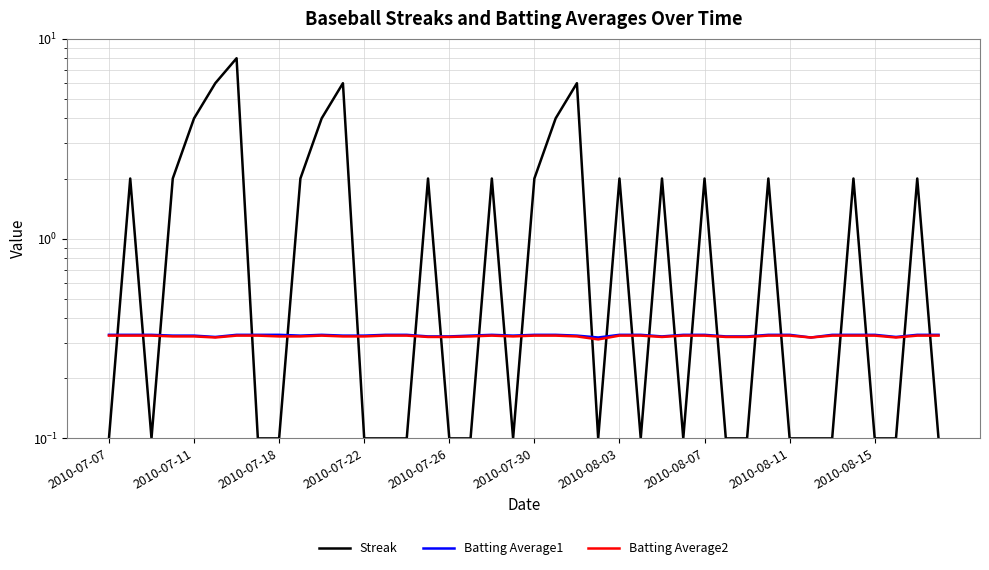

Between 14 and 2010-08-15, which is larger?

2010-08-15